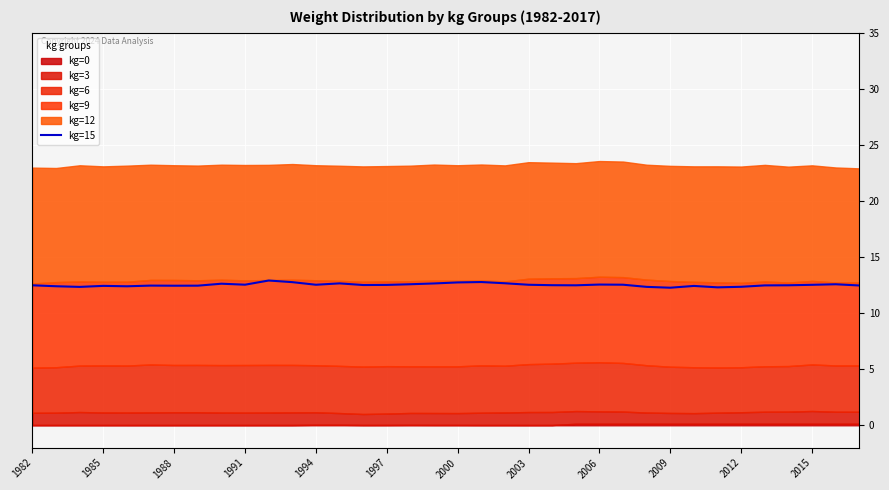

What is the difference between the maximum and minimum values?

0.6